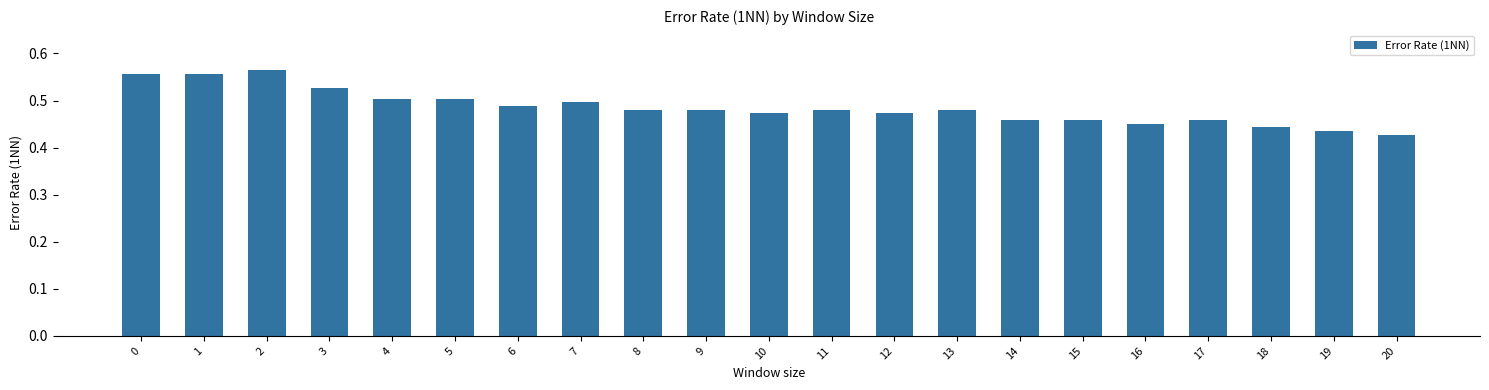

What is the sum of the values at 0 and 10?

1.0